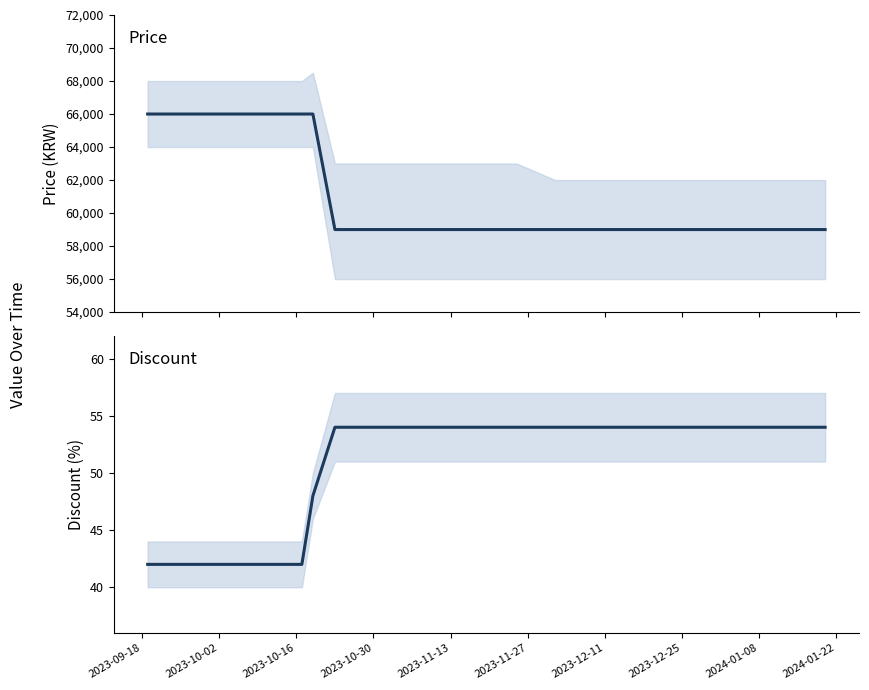

How many lines are shown in the chart?

2